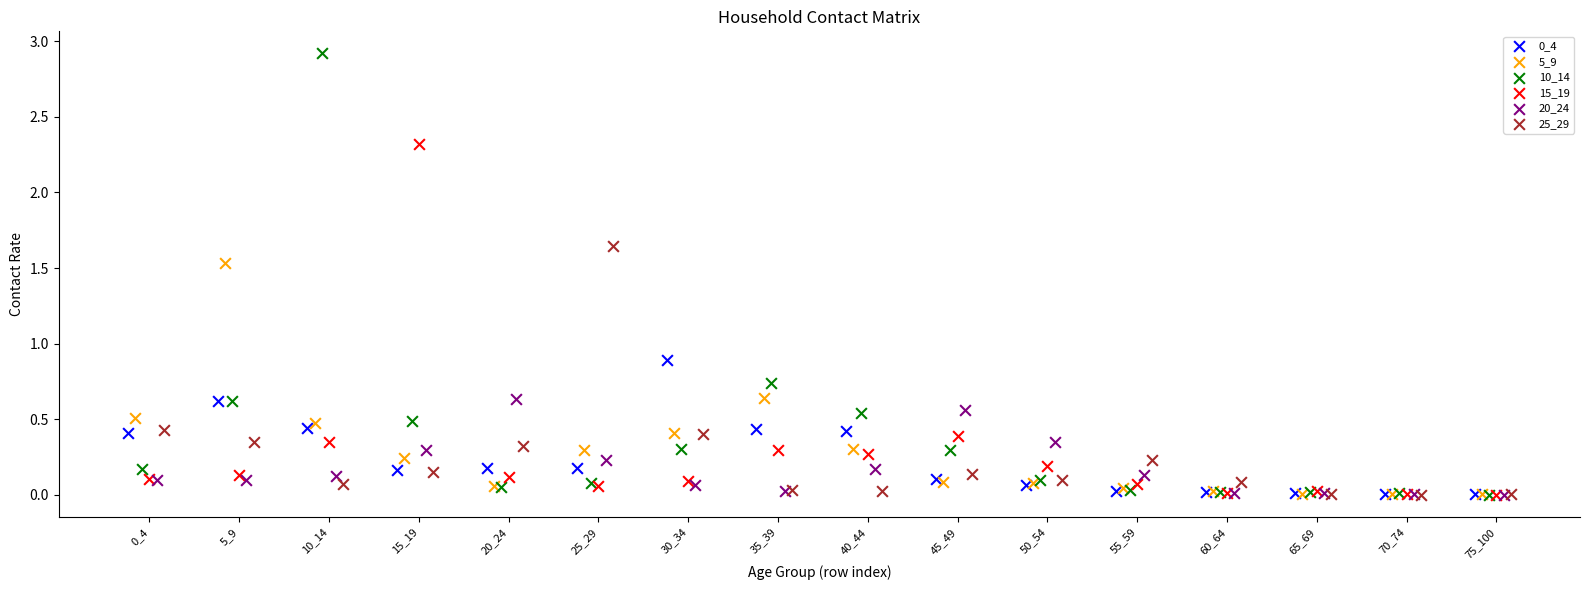

Which series has the widest spread of Y values?

10_14